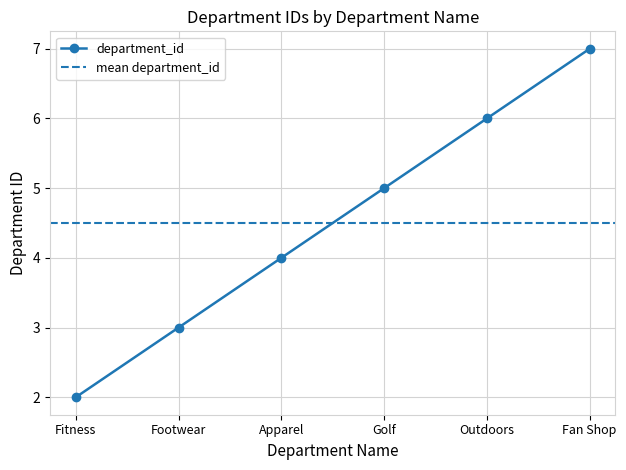

Rank the categories by value from lowest to highest.

Fitness, Footwear, Apparel, Golf, Outdoors, Fan Shop